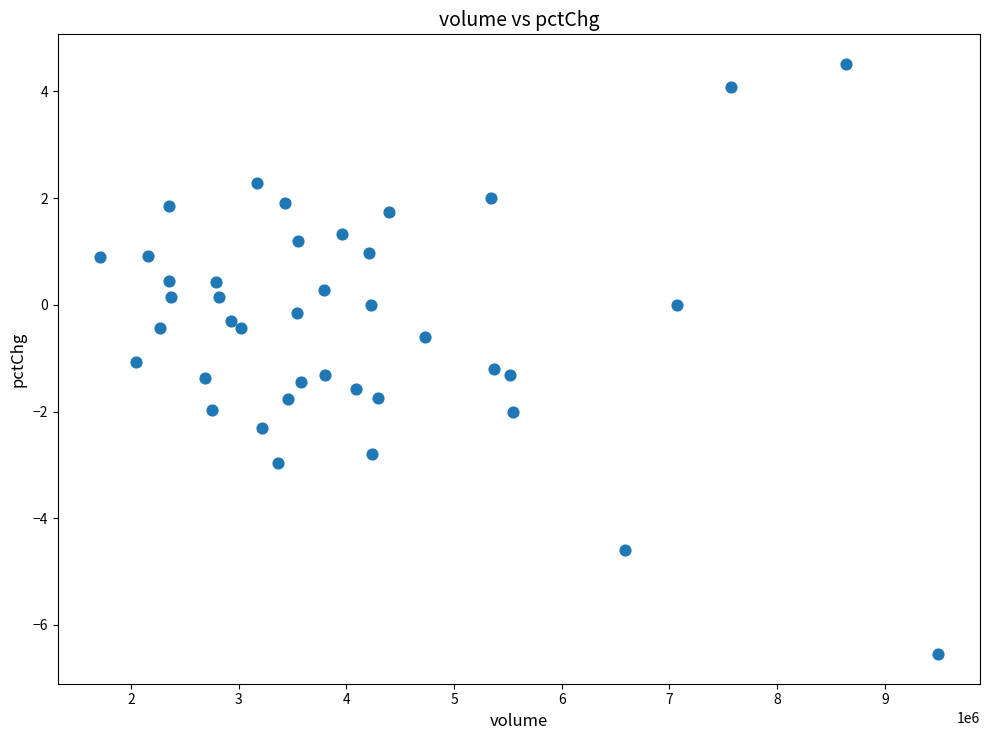

What is the range of Y values (max minus min)?

11.1